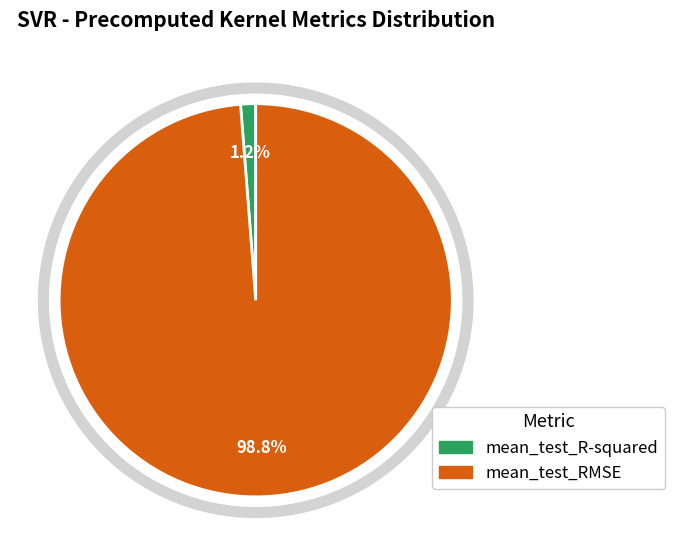

To the nearest percent, what portion does mean_test_R-squared represent?

1%